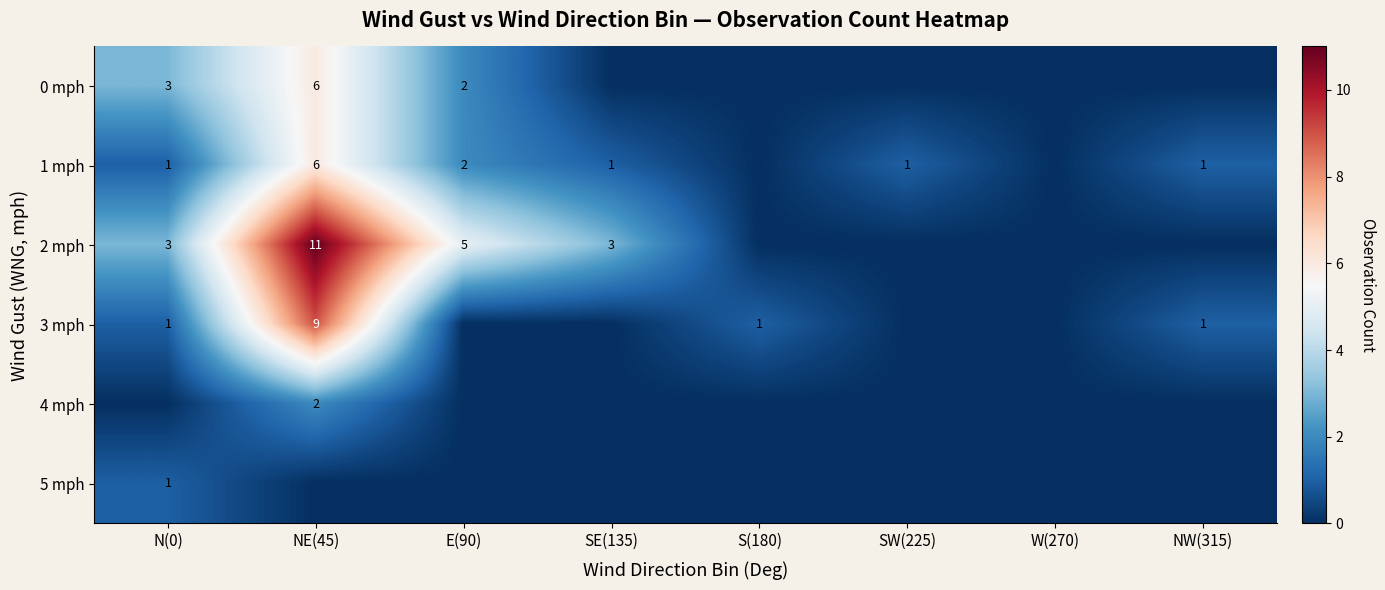

The value of 2 mph at NE(45) is 11. True or false?

True